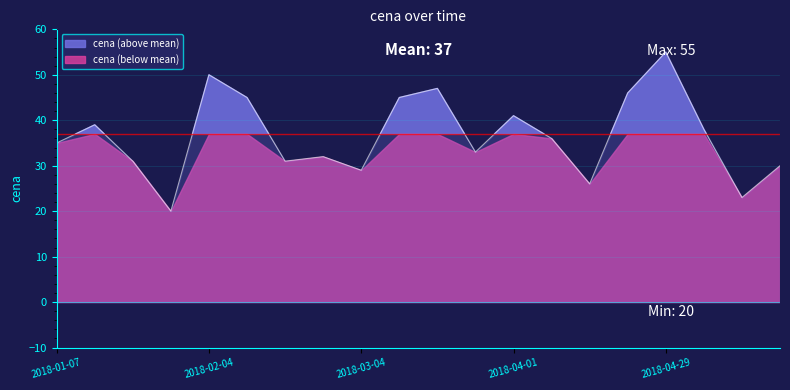

At which category does the data reach its first local peak?

2018-01-14